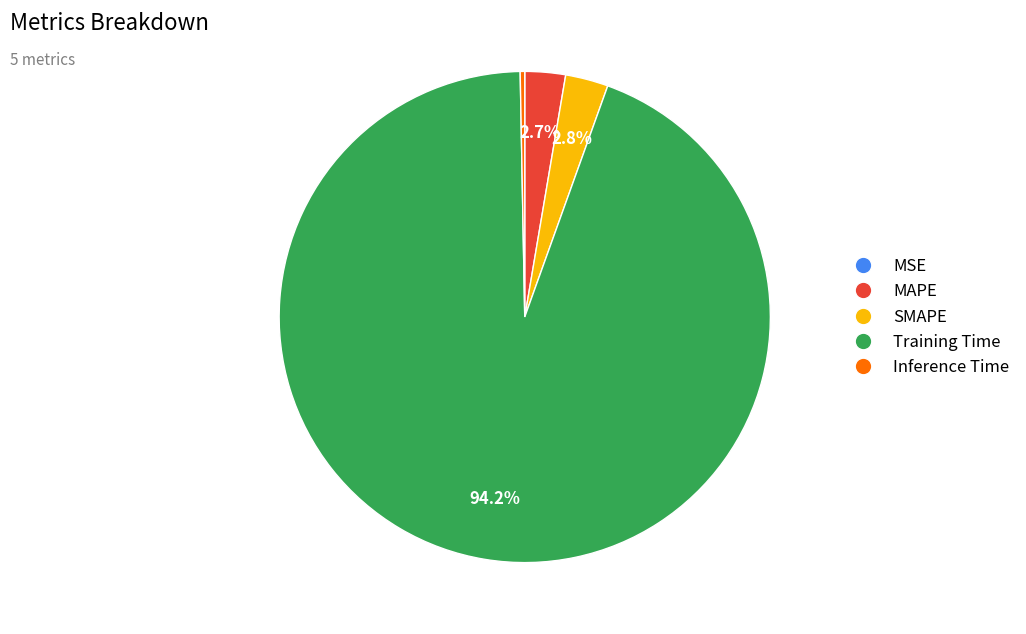

What portion of the pie excludes MAPE?

97.3%